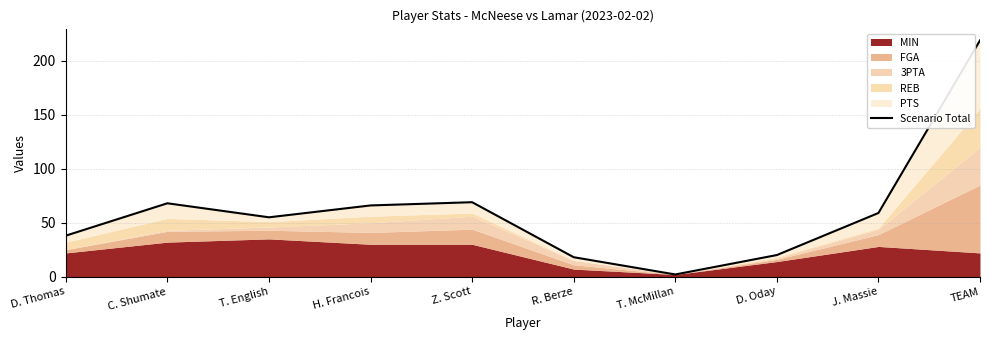

True or false: the data shows 127 at TEAM.

False